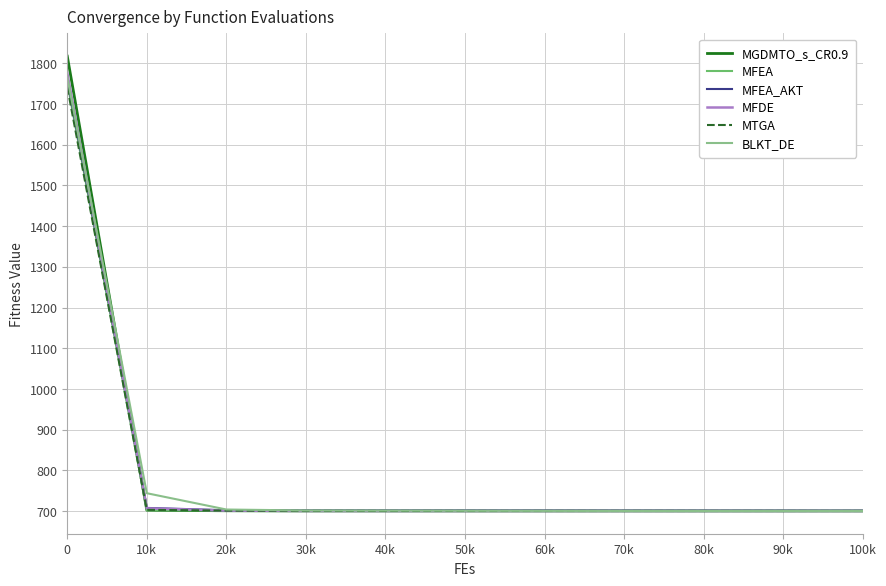

What are all the series names shown in the legend?

MGDMTO_s_CR0.9, MFEA, MFEA_AKT, MFDE, MTGA, BLKT_DE